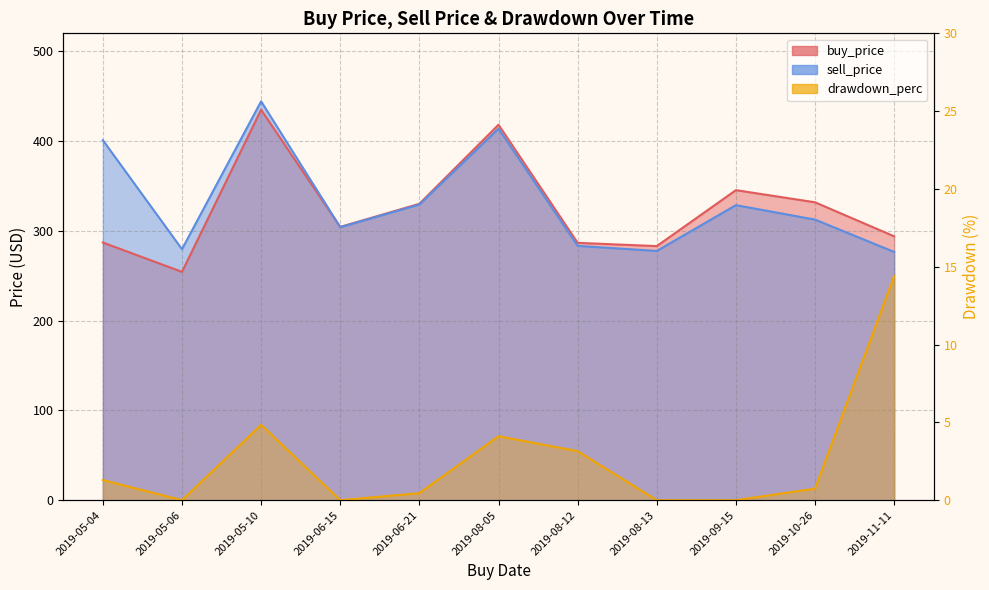

True or false: drawdown_perc has more than 0 points higher than both neighbors.

True